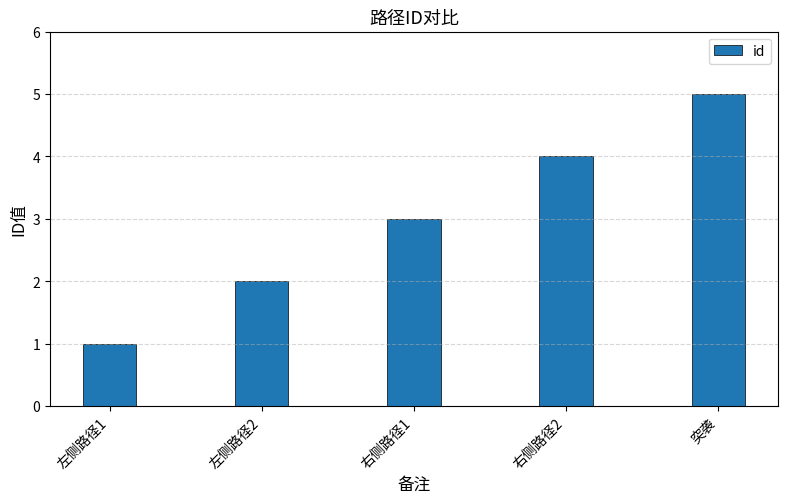

At which label is the value closest to 3?

右侧路径1